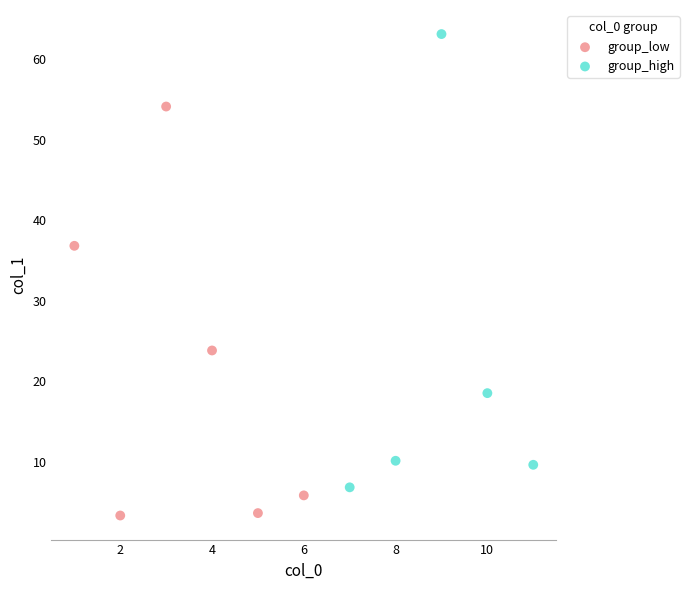

Which series reaches the maximum Y coordinate?

group_high